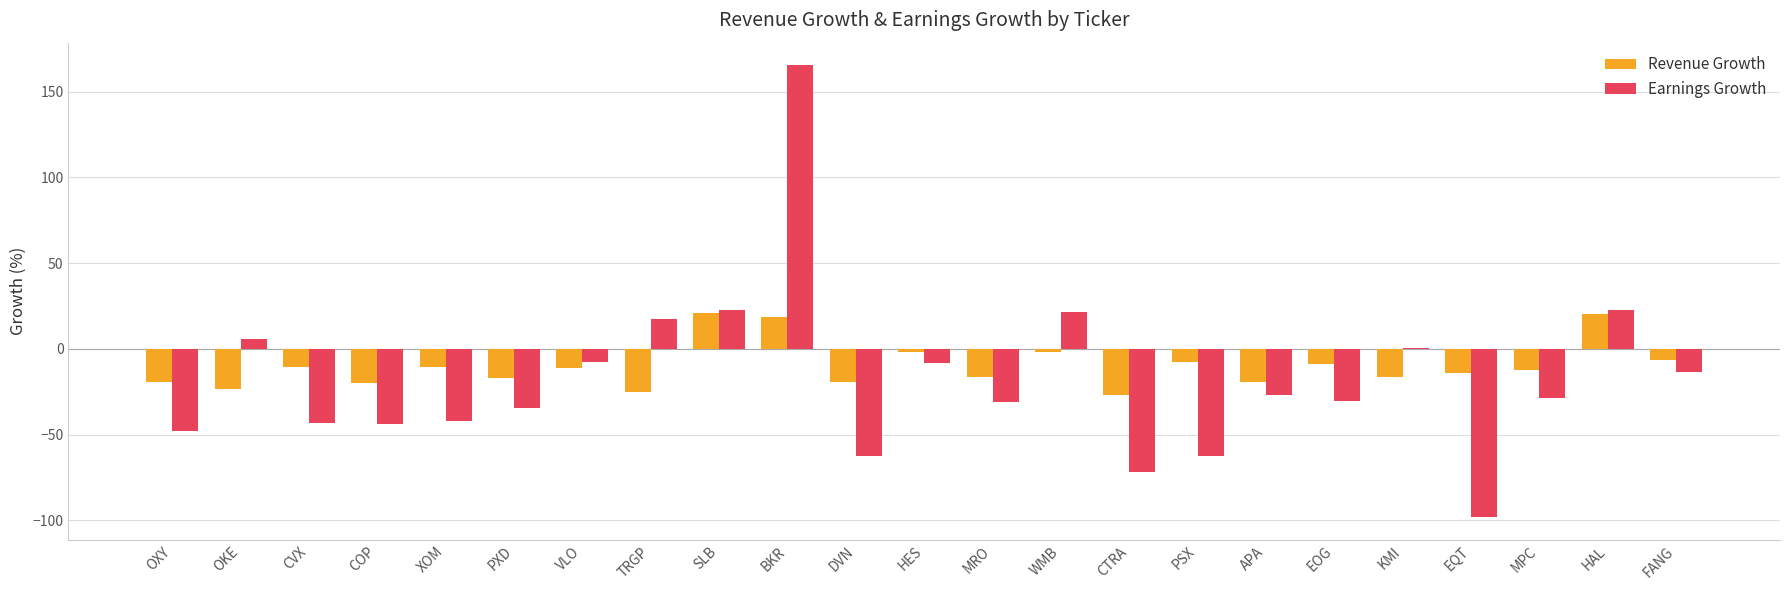

Which category has the highest value in the Earnings Growth series?

BKR